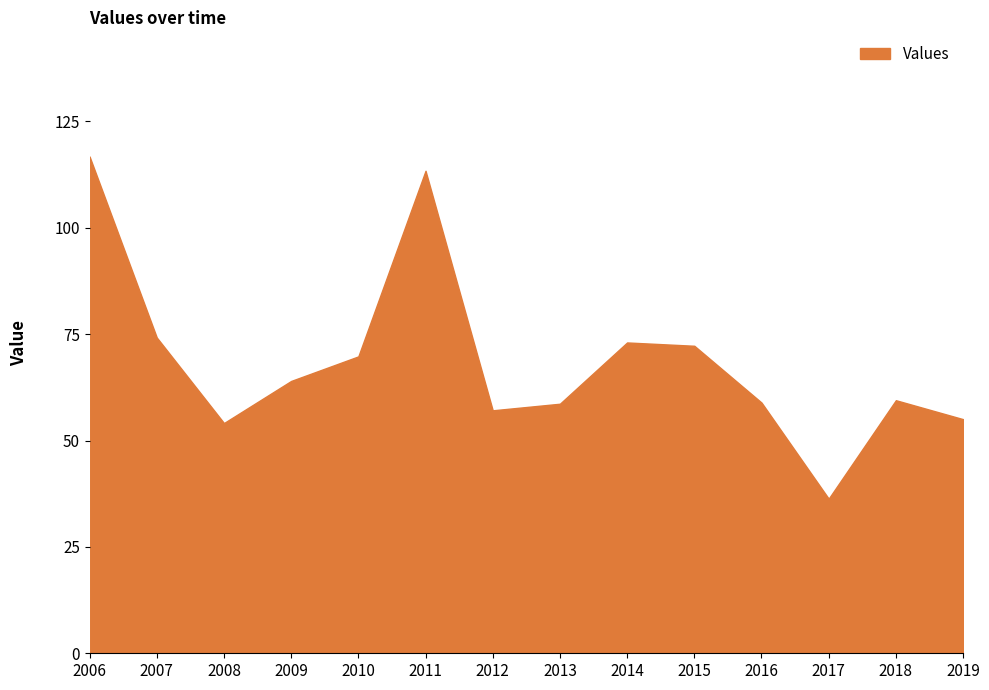

What is the difference between the maximum and minimum values?

80.4